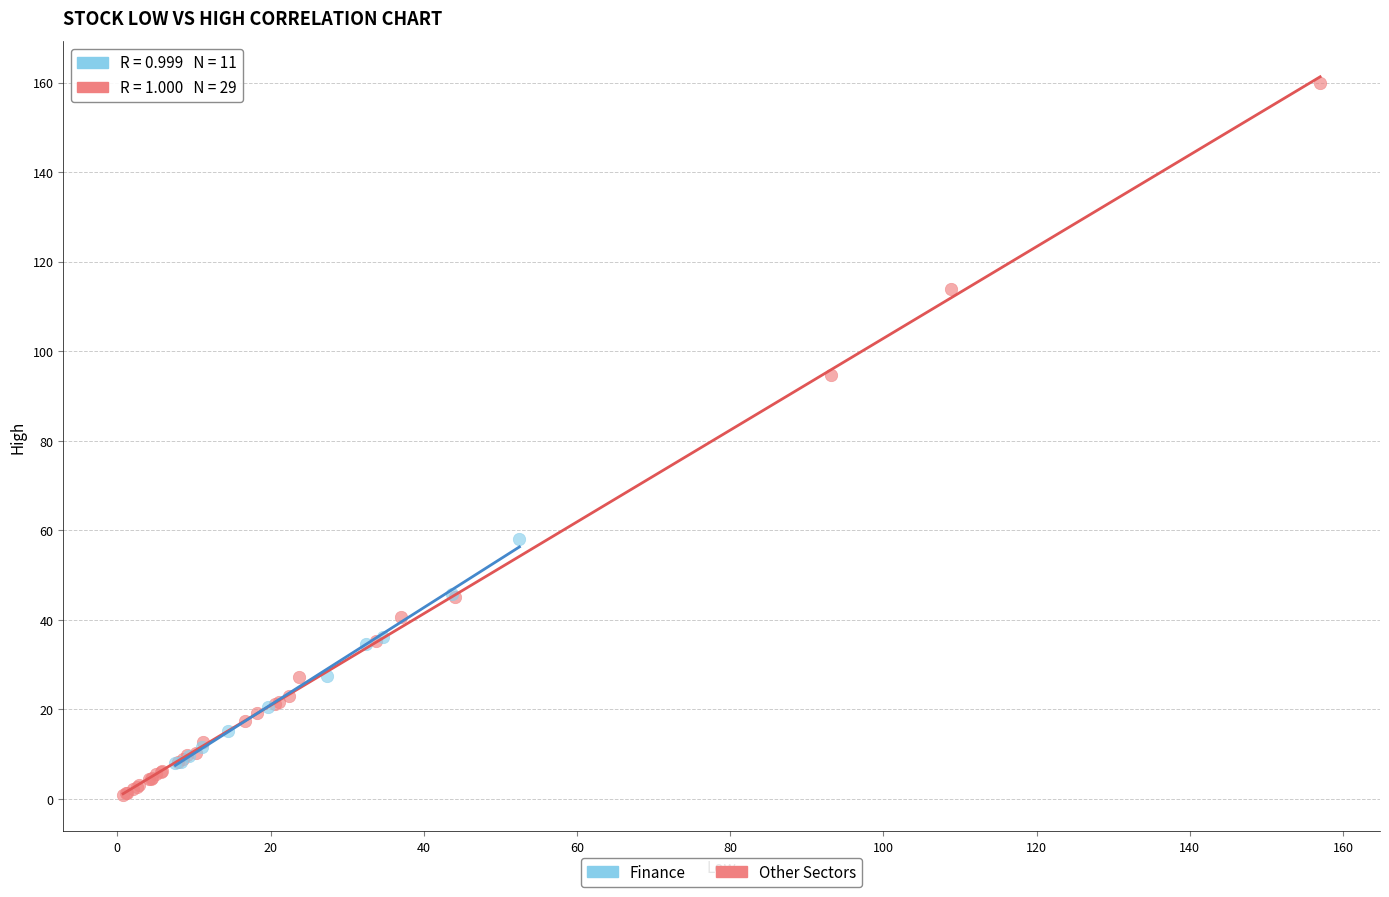

Which series reaches the maximum Y coordinate?

Other Sectors